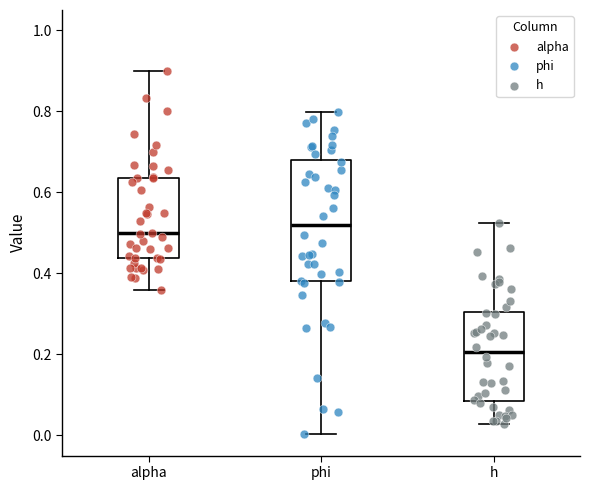

Where does the upper whisker of the box for phi end on the y-axis? The values are not printed on the chart, so give them approximately, as read against the axis.

0.80